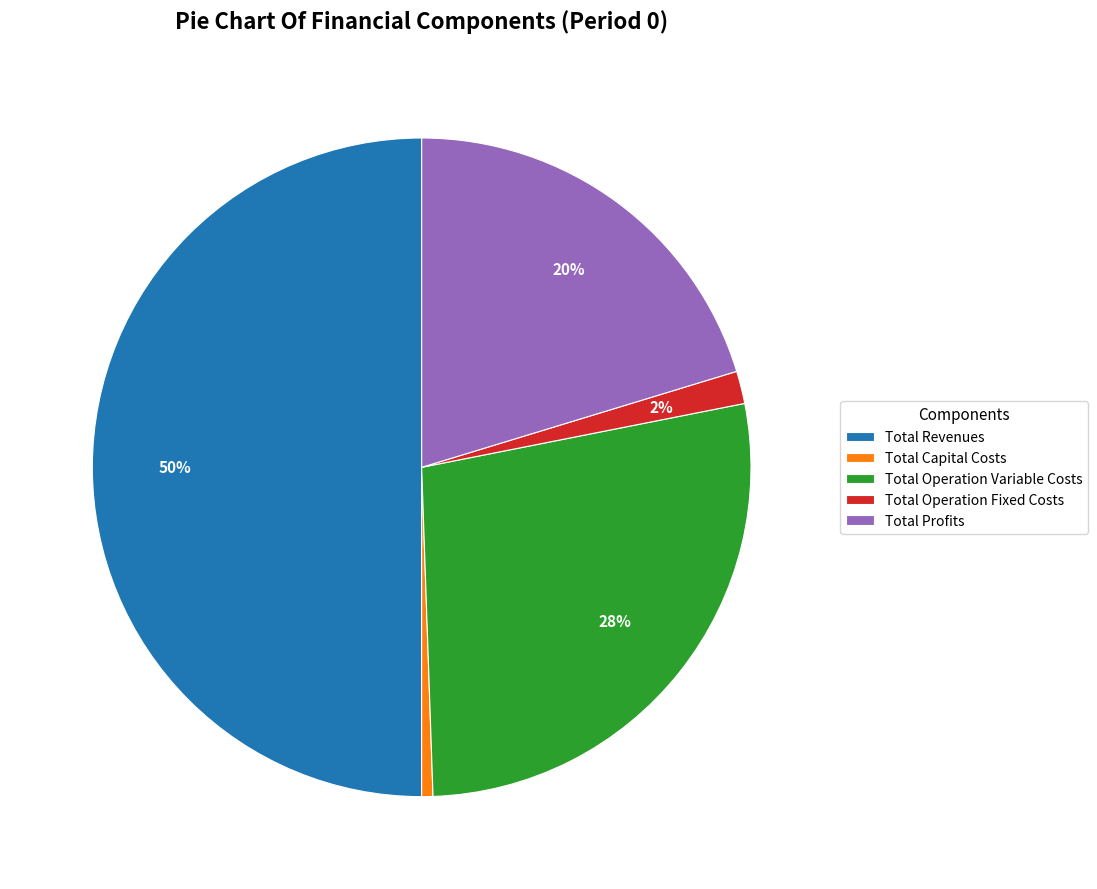

Is it true that Total Profits is 28% of the pie?

False